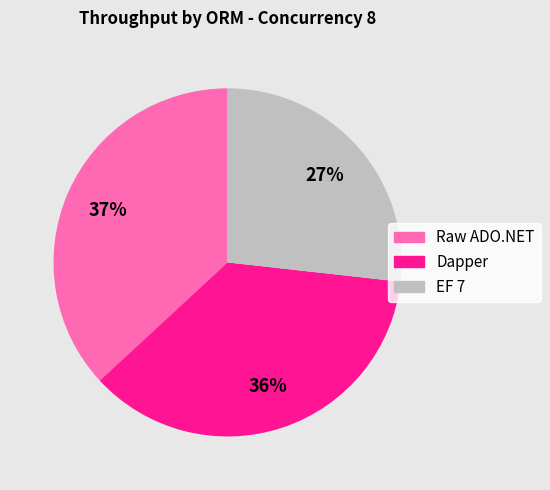

How many slices are in this pie chart?

3